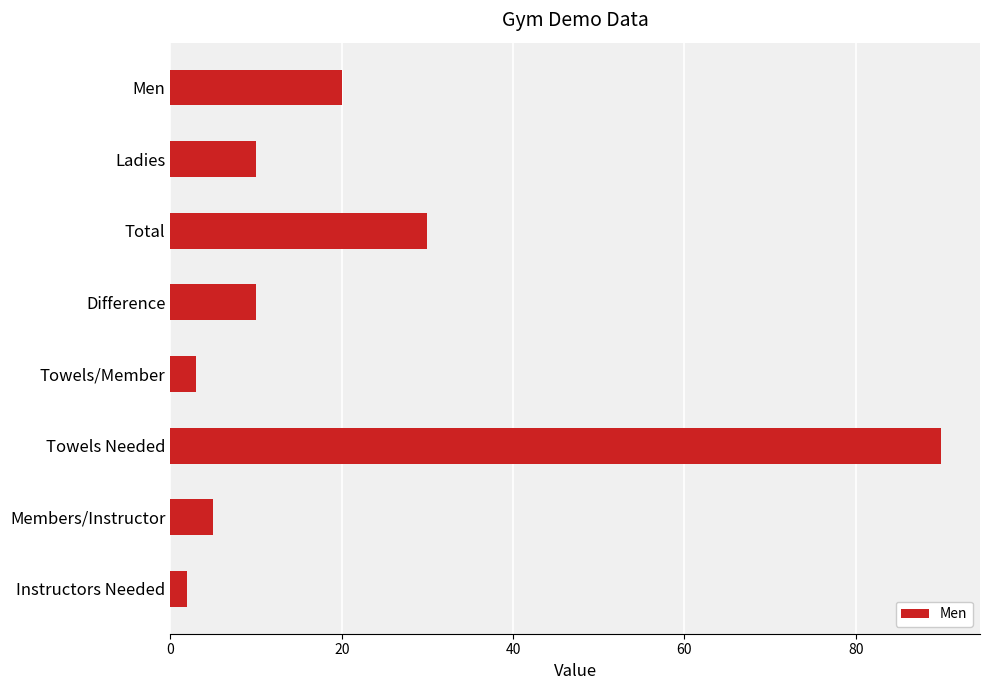

What is the label of the 6th bar from the bottom?

Total